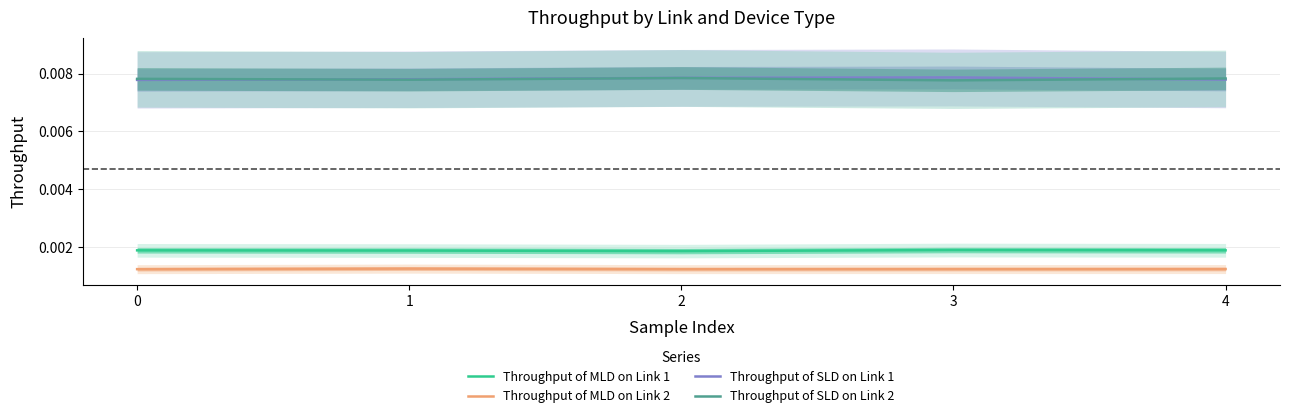

Count the number of categories in the chart.

5